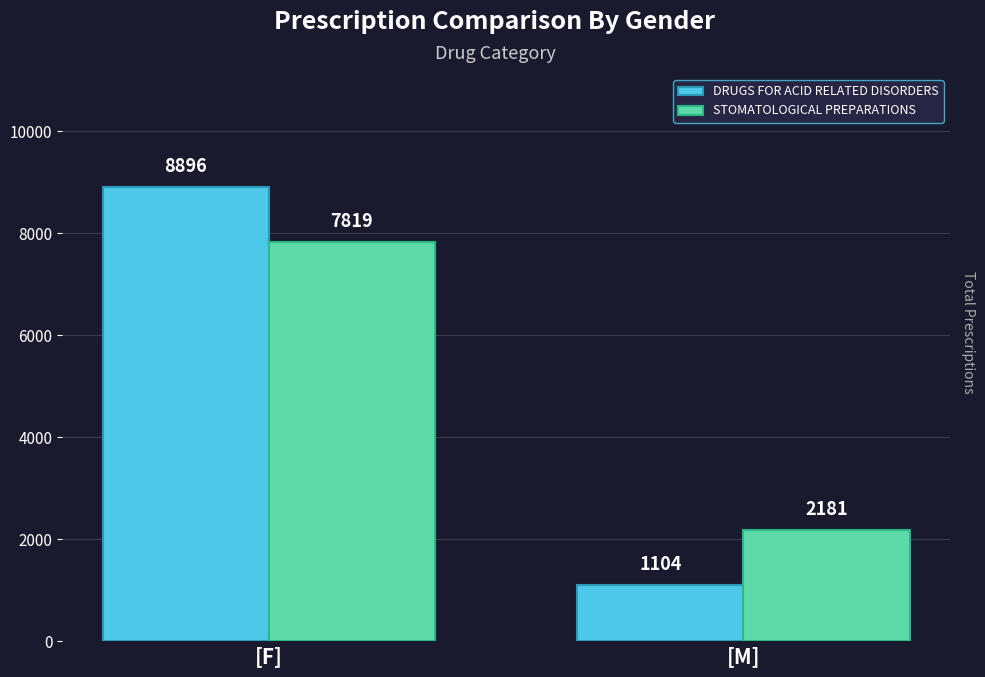

At which category is the sum across all series the highest?

[F]